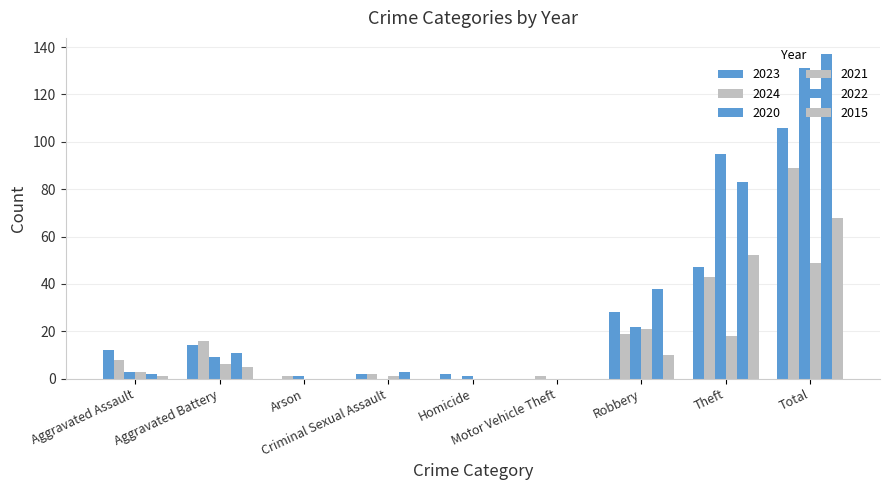

Which category has the lowest value in the 2022 series?

Arson